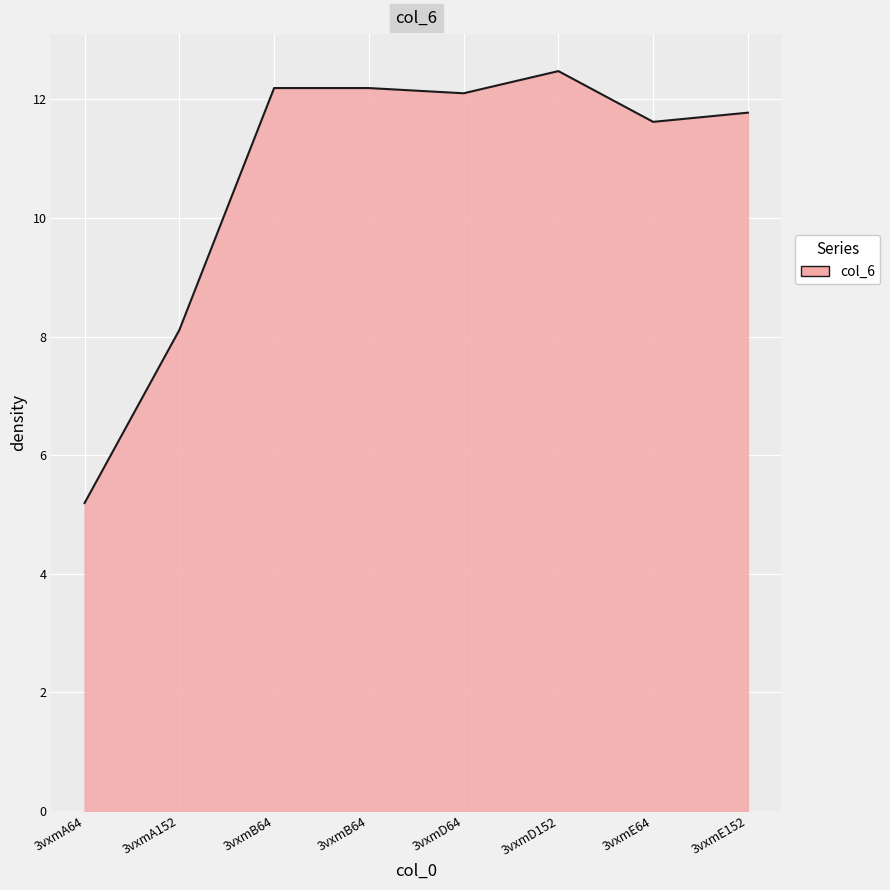

At which label does the data first exceed 12?

3vxmB64